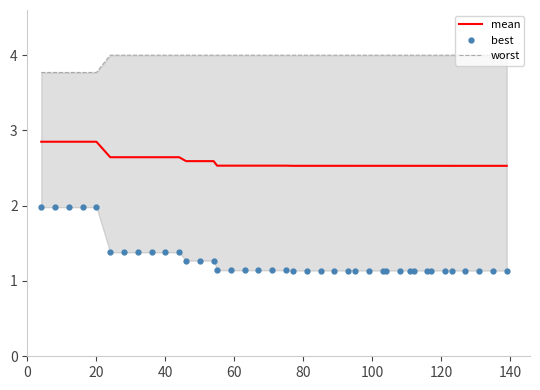

True or false: mean and worst cross at least once.

False